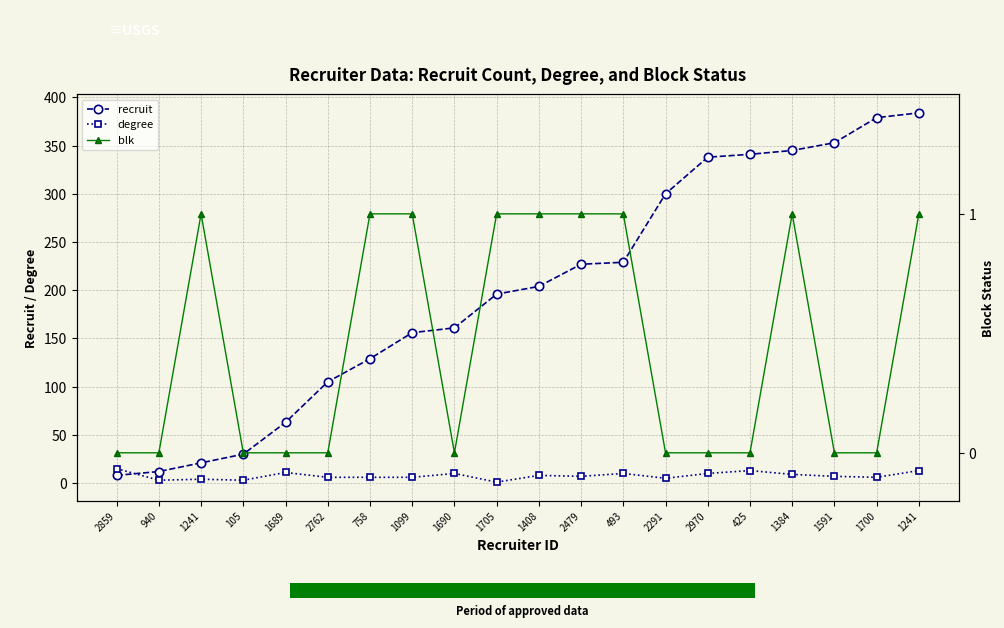

What is the value of the recruit bar at the 18th from the left?

353